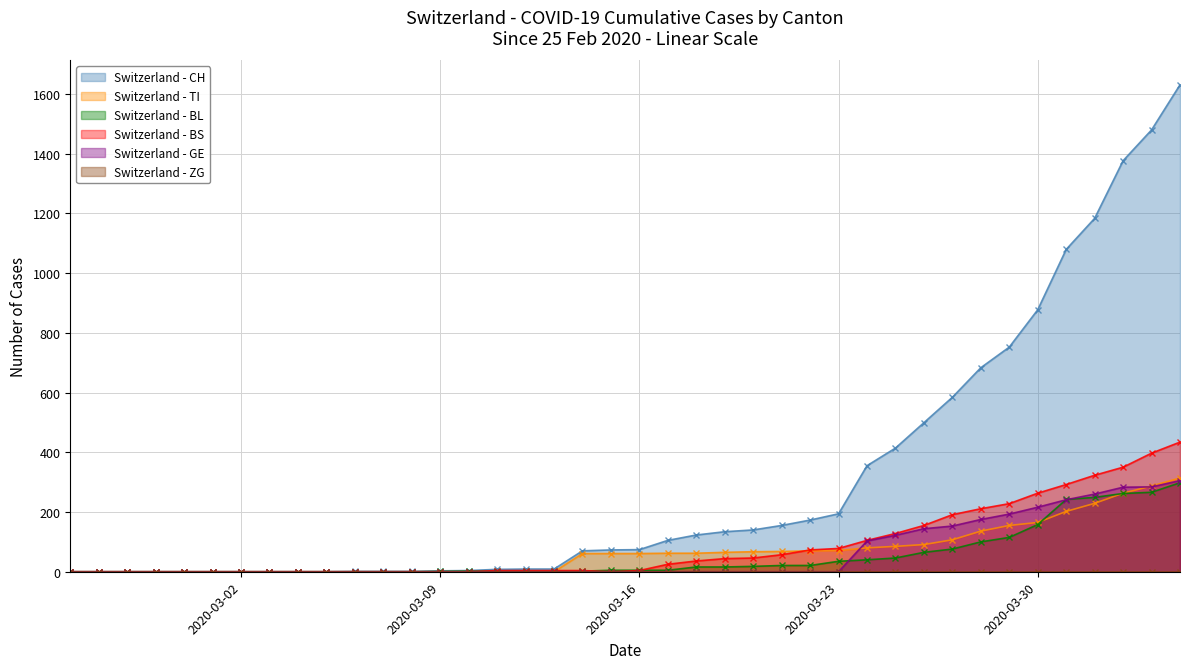

Which series has the largest total across all categories?

CH